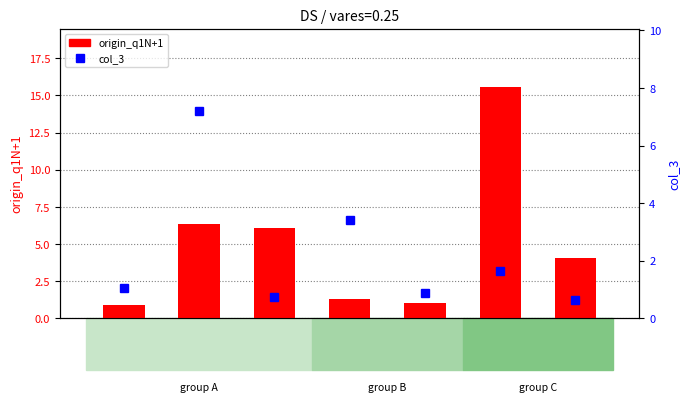

At DS1, list the series in order from largest to smallest.

col_3, origin_q1N+1